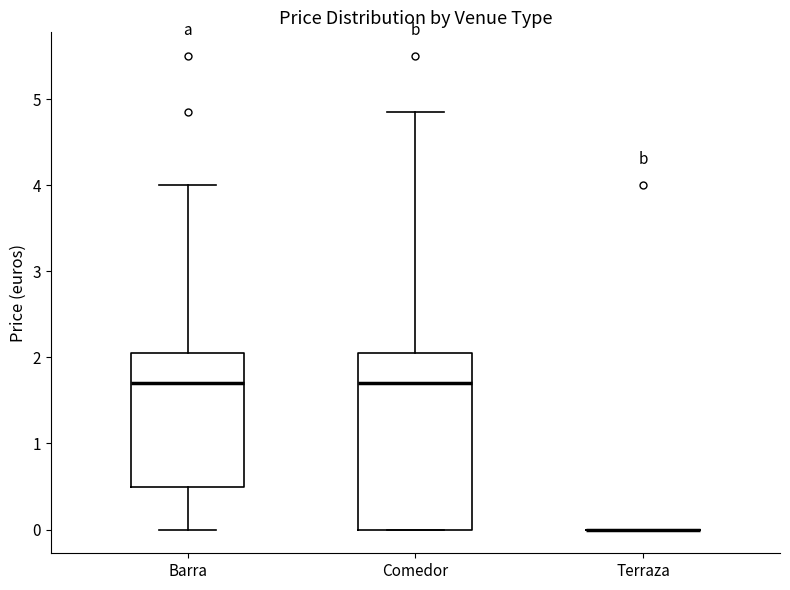

Reading left to right, read every box against the y-axis: the position of its median line, the range the box covers, and the ends of its whiskers. The values are not printed on the chart, so give them approximately, as read against the axis.

Barra: median 1.7, box 0.5 to 2.1, whiskers 0.0 to 4.0
Comedor: median 1.7, box 0.0 to 2.1, whiskers 0.0 to 4.9
Terraza: box collapsed to a line at 0.0, whiskers 0.0 to 0.0